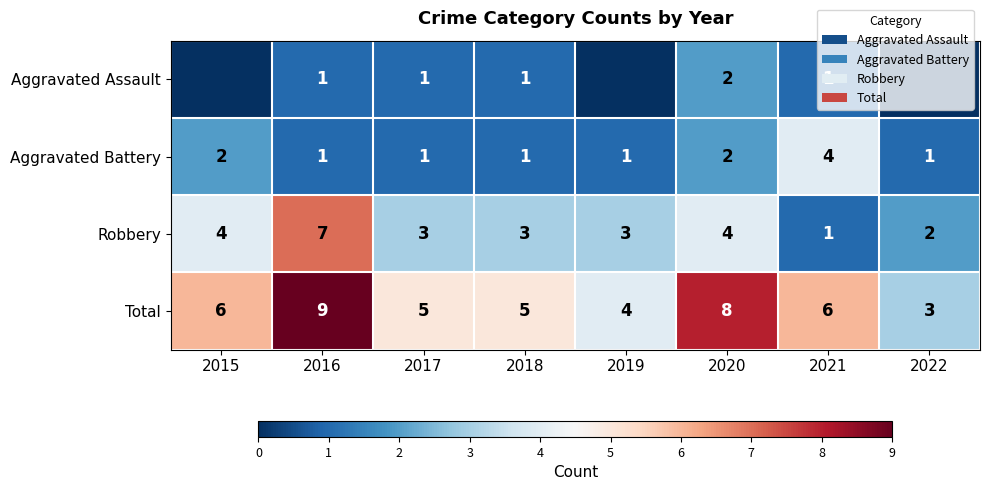

Between 2016 and 2021, which series saw the biggest shift?

Robbery